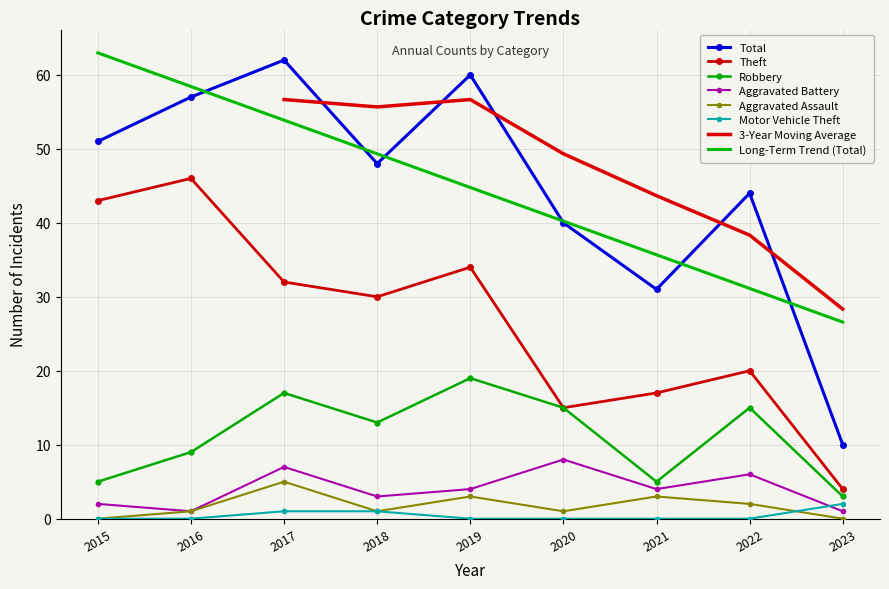

True or false: Theft has more than 1 interior local peaks.

True